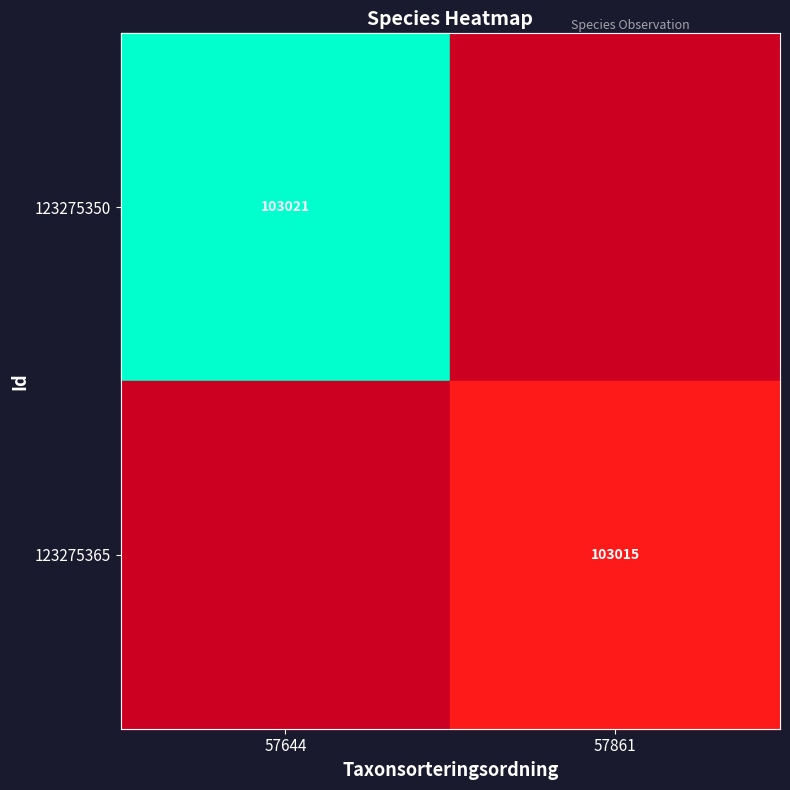

At which category does the chart reach its minimum across all series?

57861